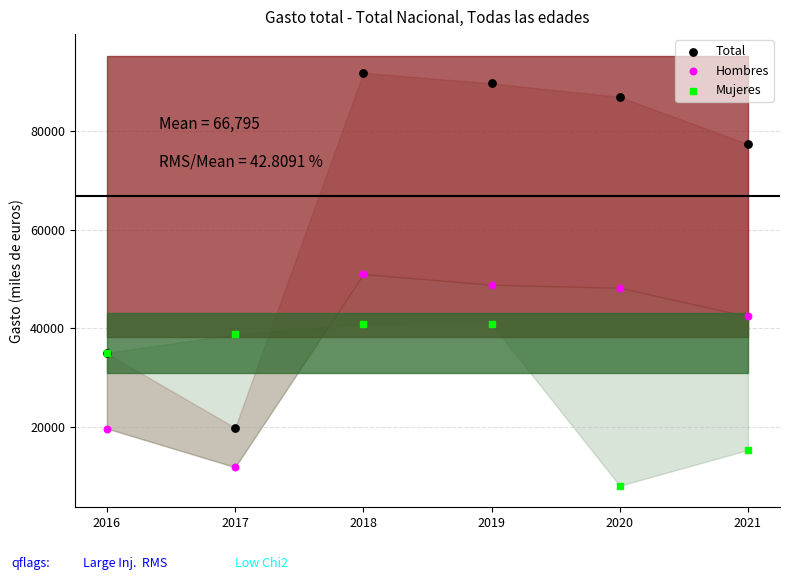

Which series contains the highest Y value?

Total